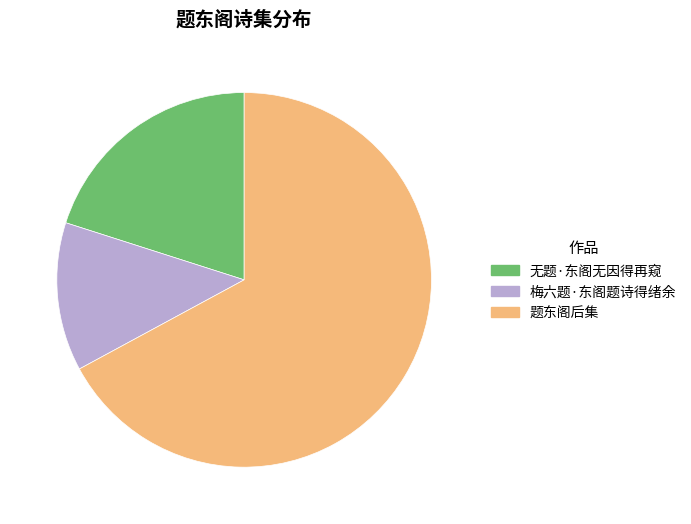

Which category has the smallest portion of the pie?

梅六题·东阁题诗得绪余